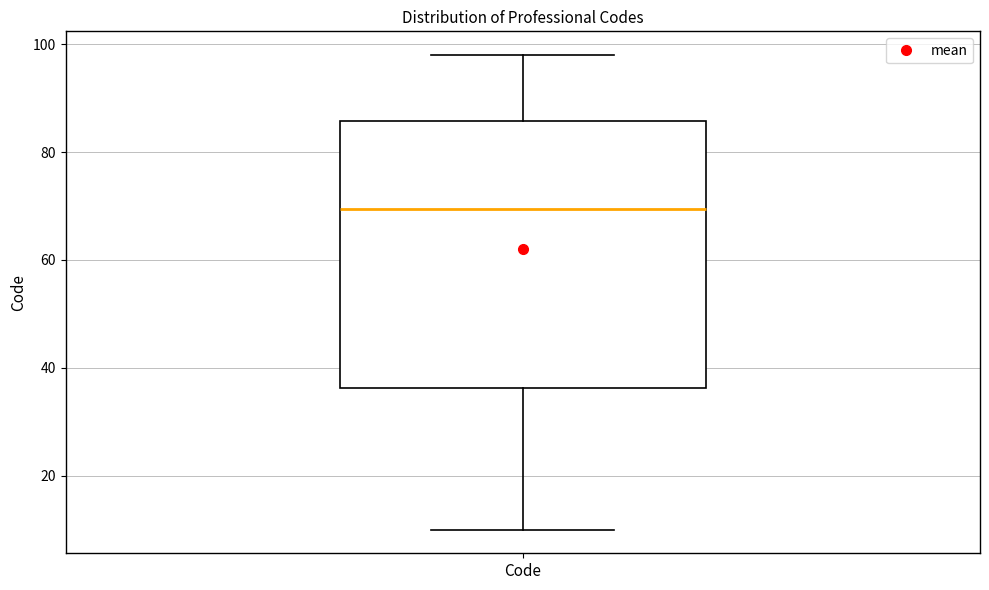

Read this box plot against the y-axis: the position of the median line, the range covered by the box, and the ends of both whiskers. The values are not printed on the chart, so give them approximately, as read against the axis.

median 70, box 36 to 86, whiskers 10 to 98